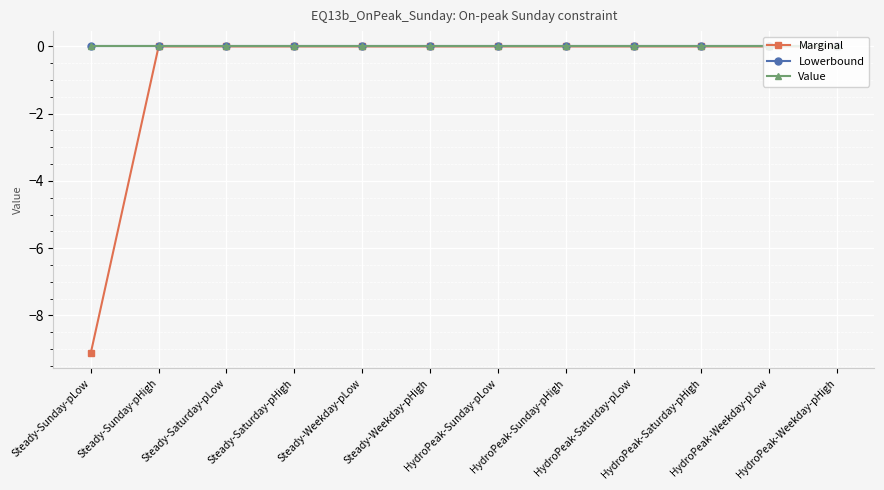

Is this an area chart (filled region under the line)?

No